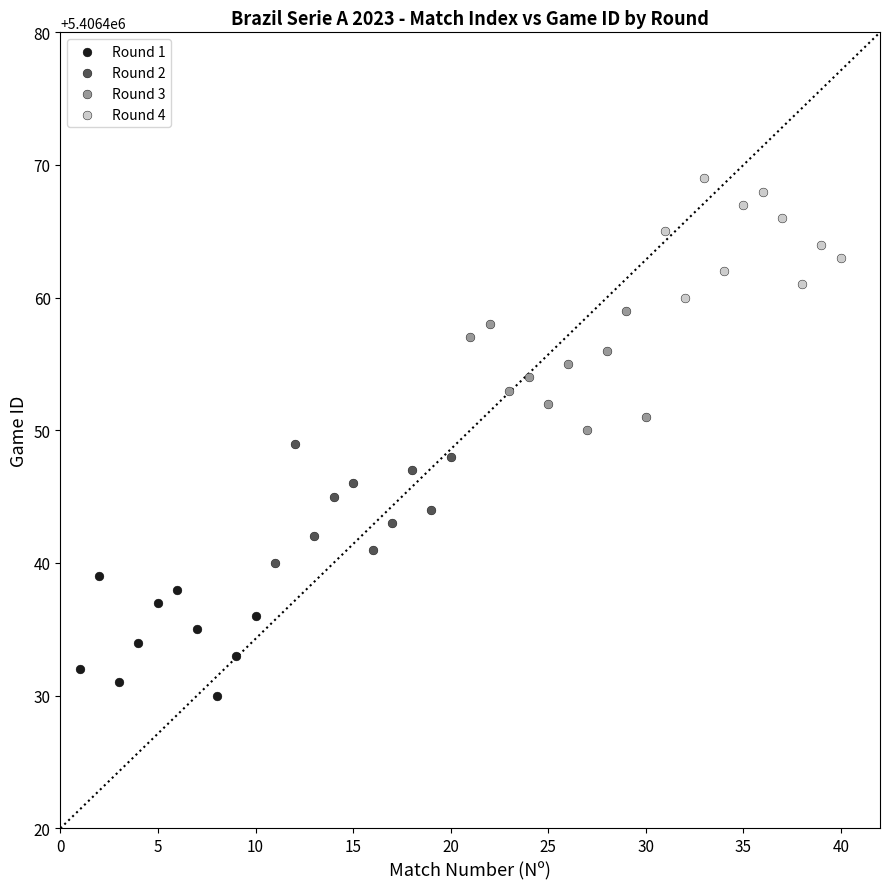

Which series reaches the minimum Y coordinate?

Round 1